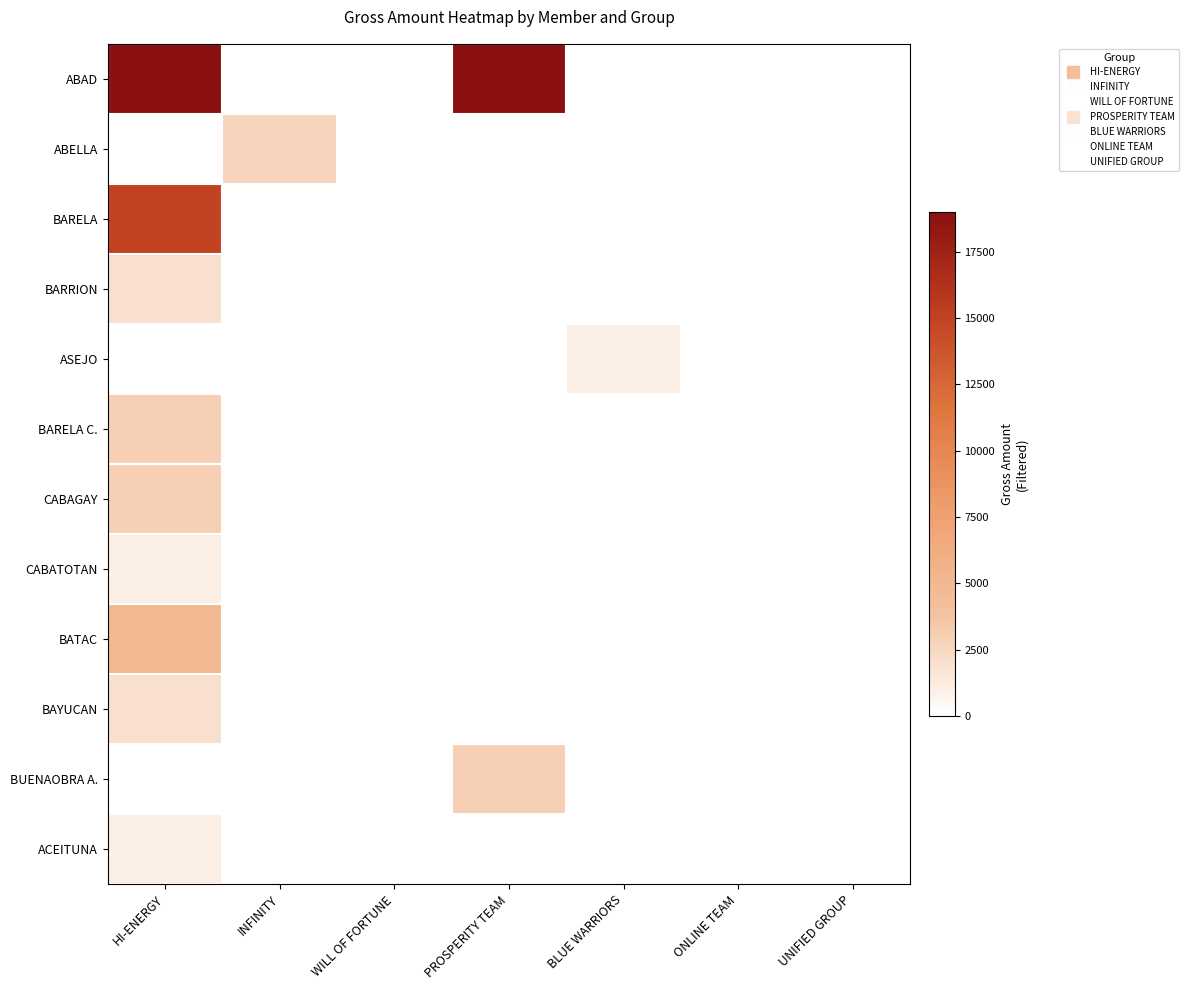

Which series changed the most between INFINITY and ONLINE TEAM?

ABELLA